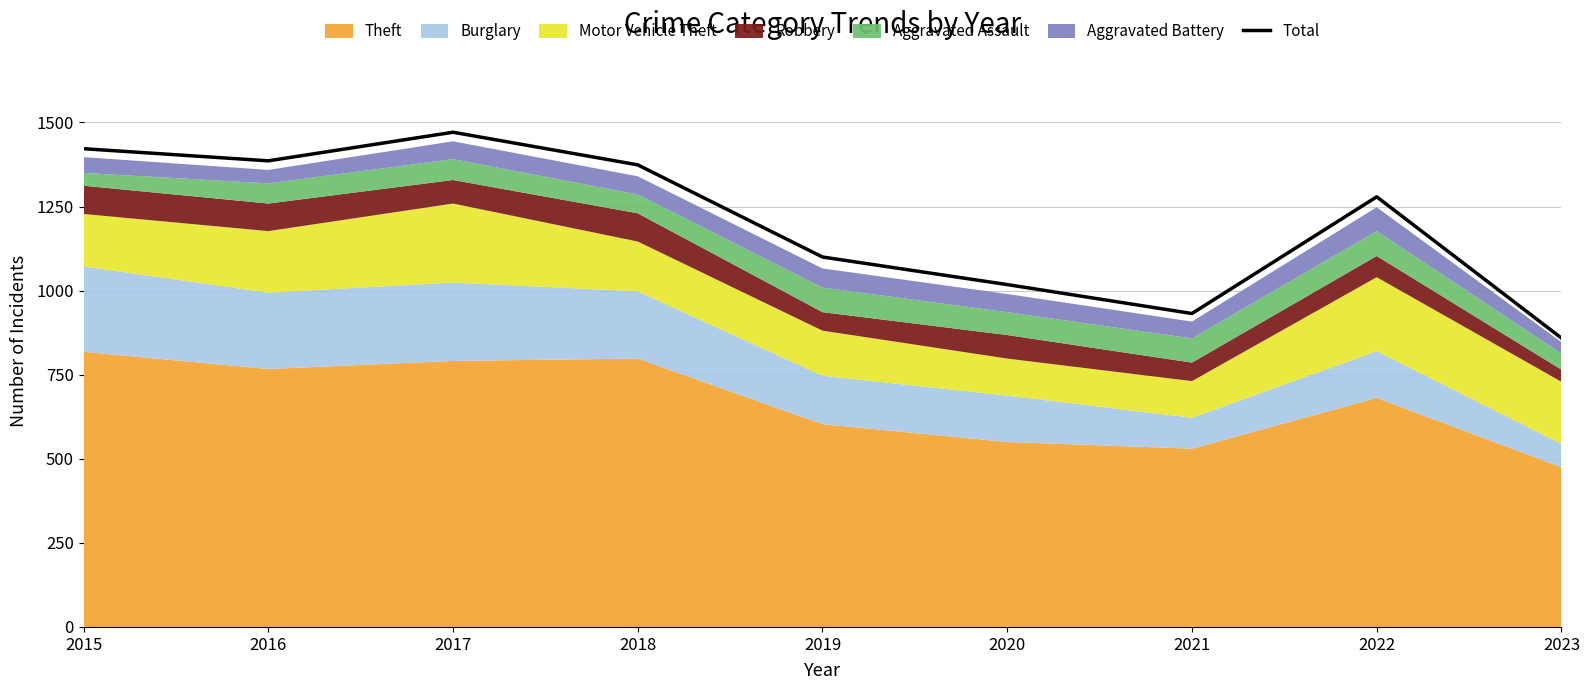

Is it true that the value at 2015 is 1422?

True